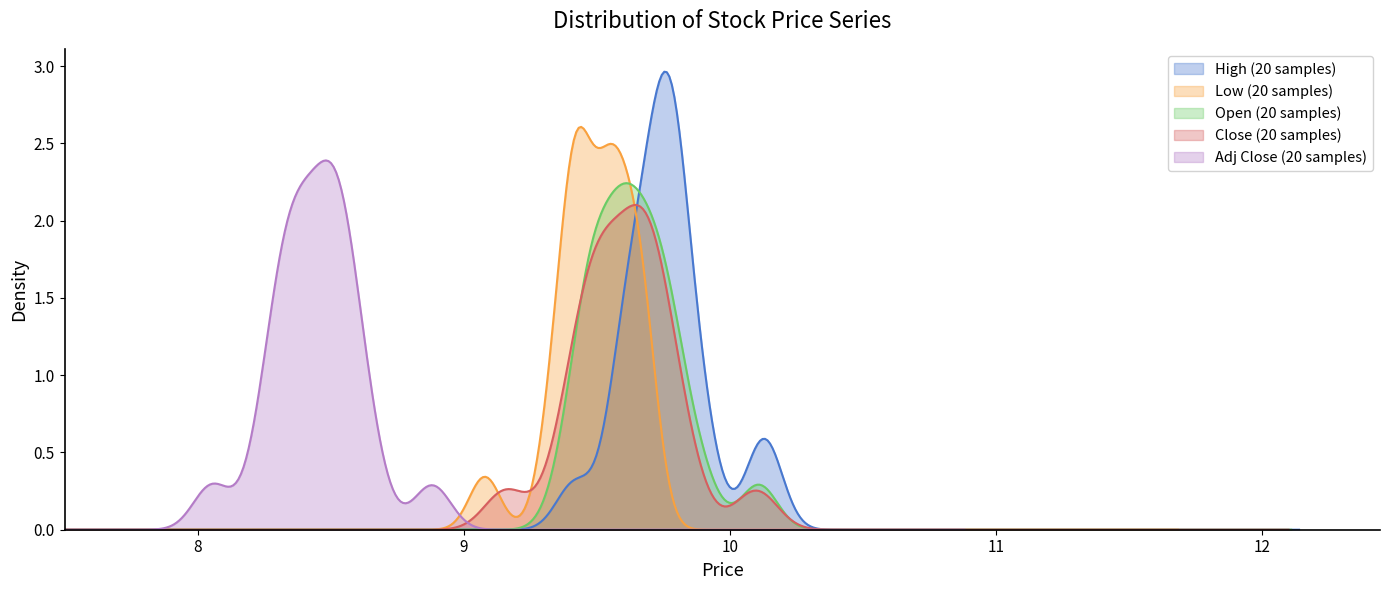

How many series are shown in this chart?

5